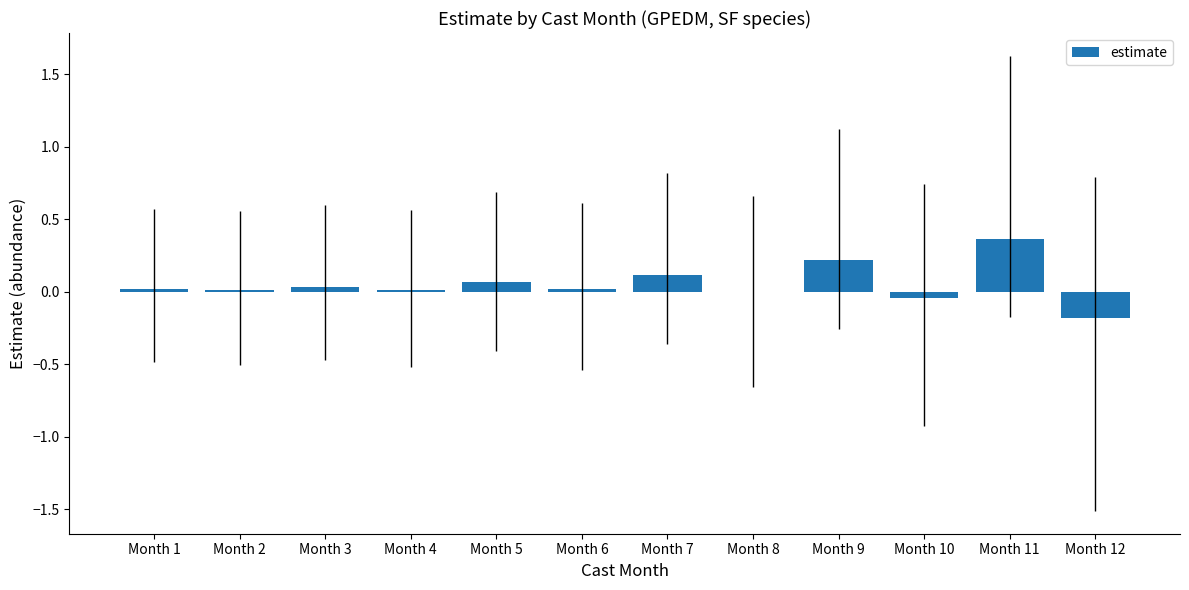

The chart shows a value of 0.6 at Month 11. True or false?

False